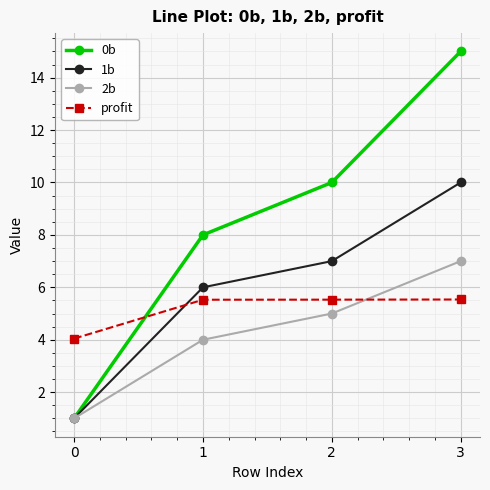

Is it true that 0b equals 8.0 at 1?

True